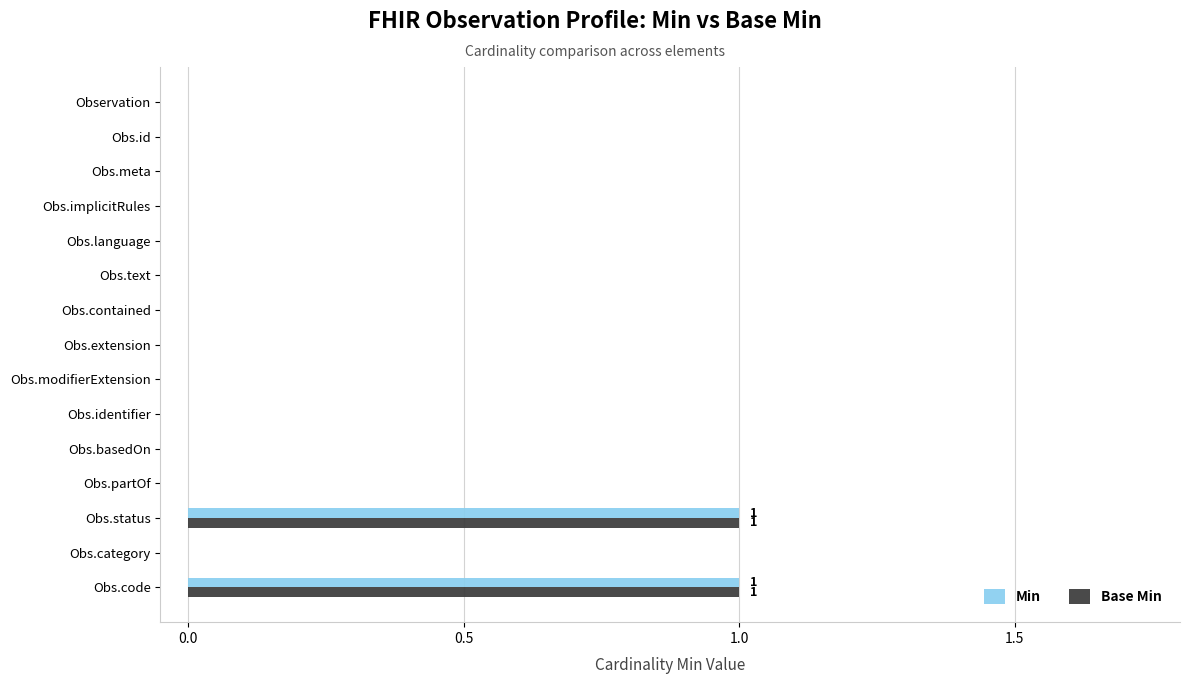

True or false: Min has a value of 1 at Obs.meta.

False